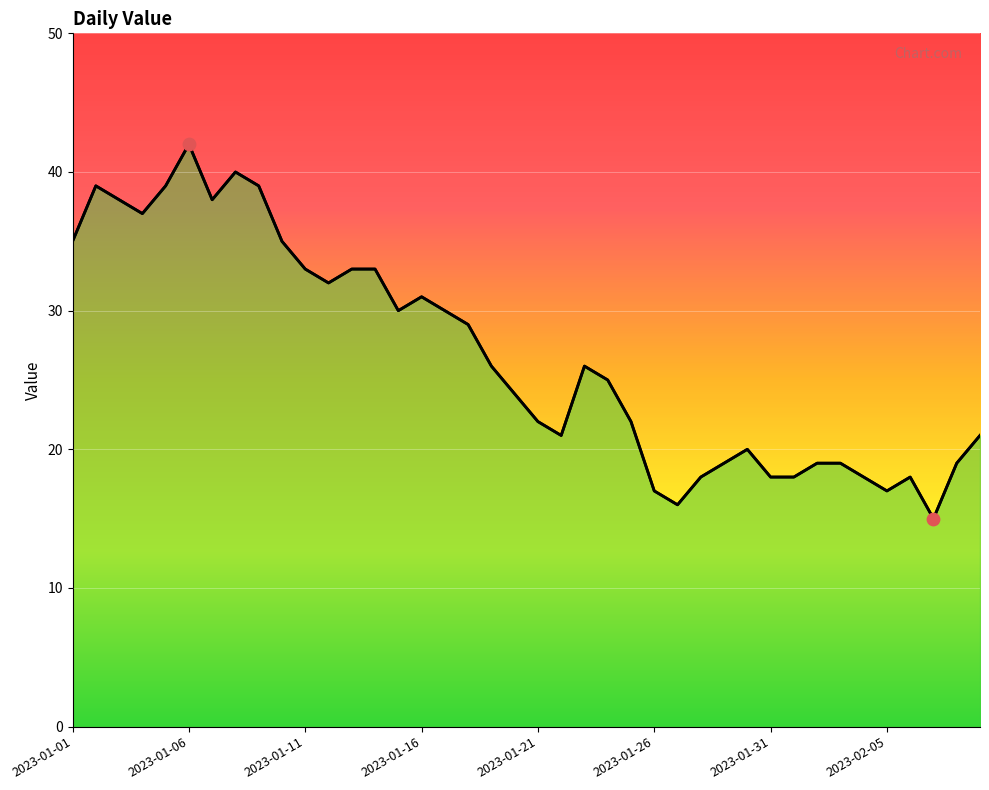

Which has a higher value, 2023-01-24 or 2023-01-31?

2023-01-24